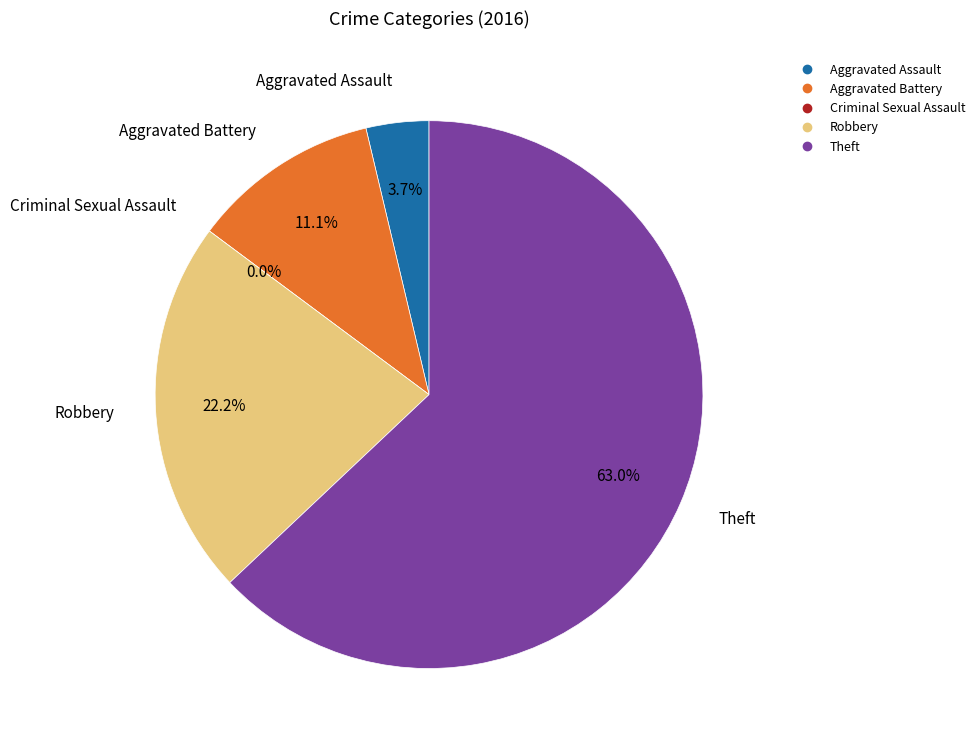

Which slice represents more than half of the pie?

Theft